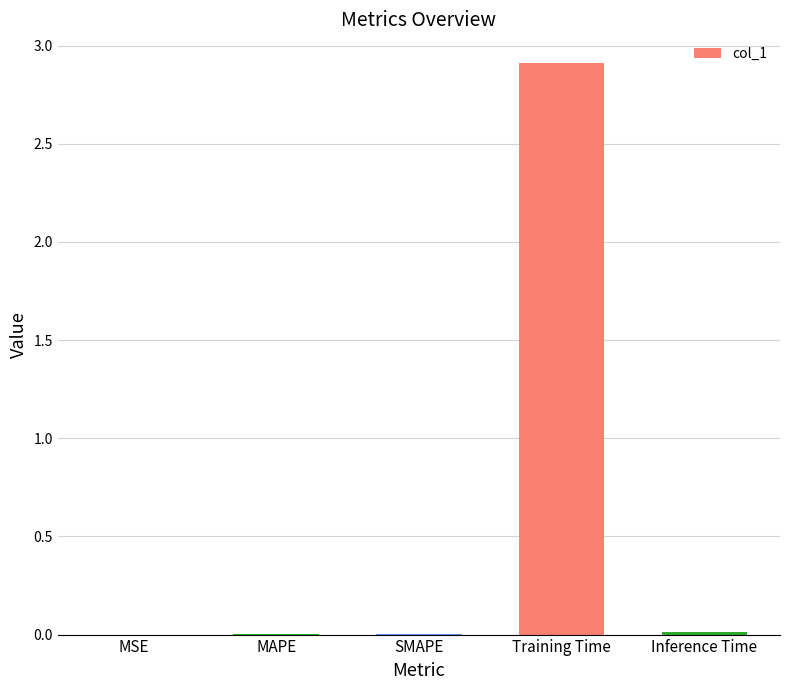

True or false: the data shows 2.9 at Training Time.

True